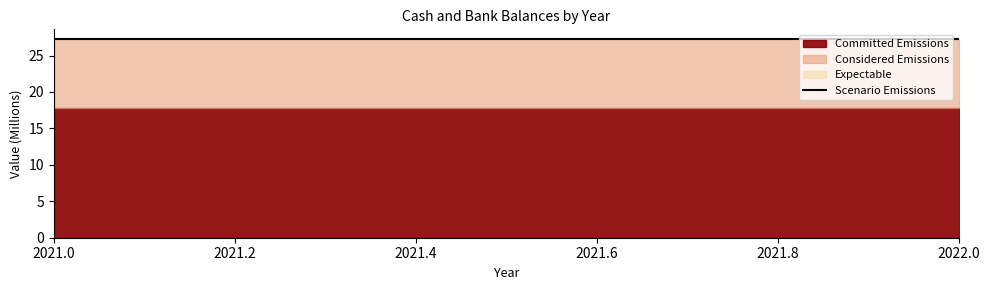

At which label does Committed Emissions reach its peak?

2021